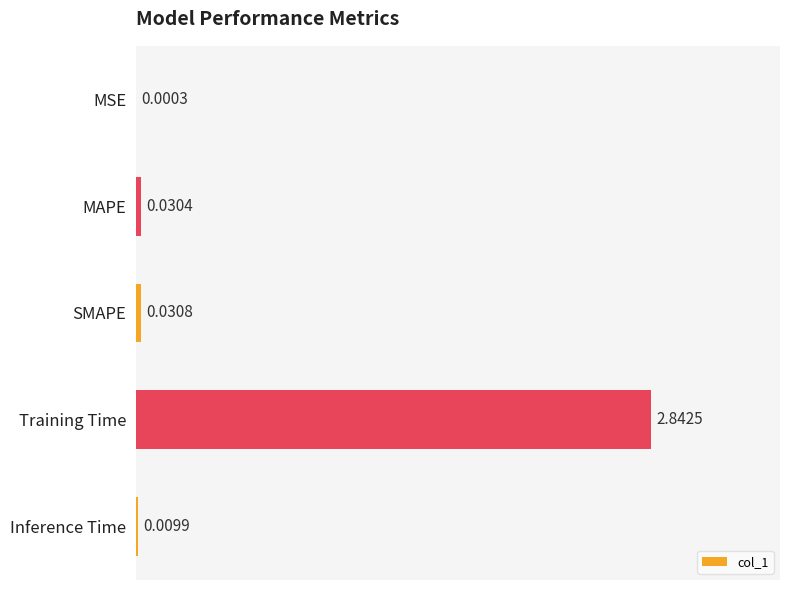

Which category has the highest value across all series?

Training Time